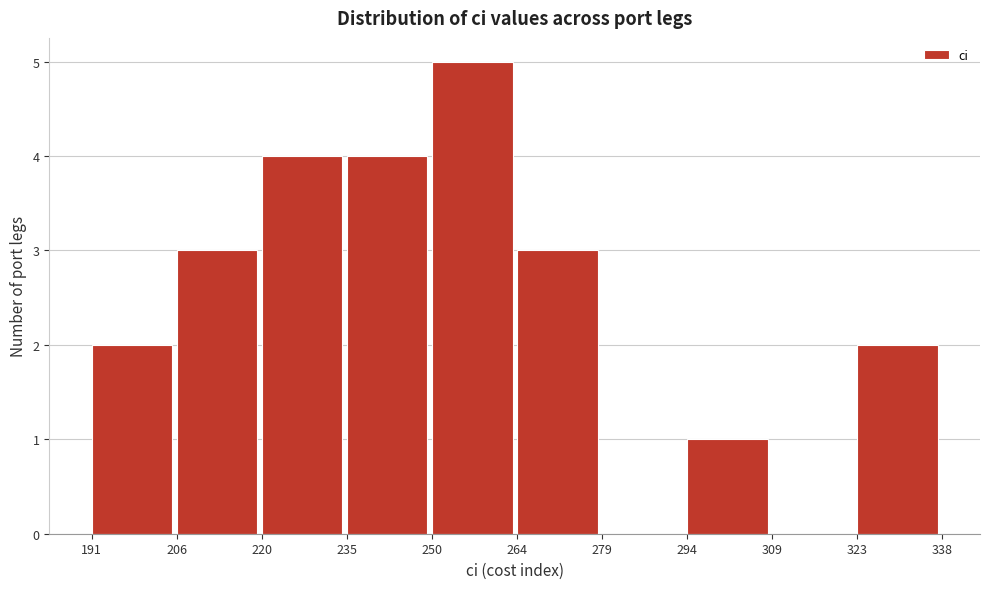

What is the height of the bar covering 250 to 264 on the x-axis? The values are not printed on the chart, so give them approximately, as read against the axis.

5